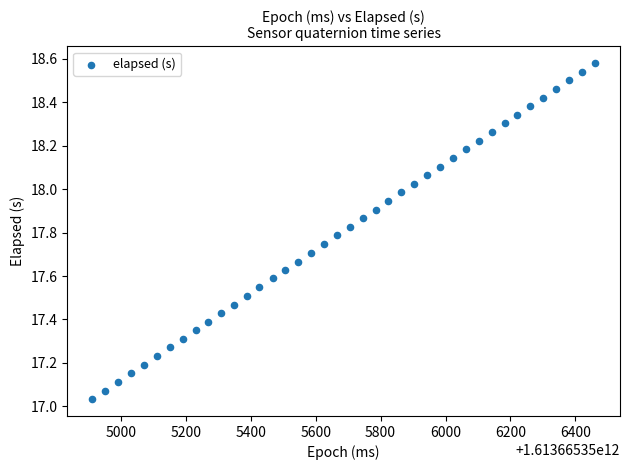

What is the range of Y values (max minus min)?

1.5